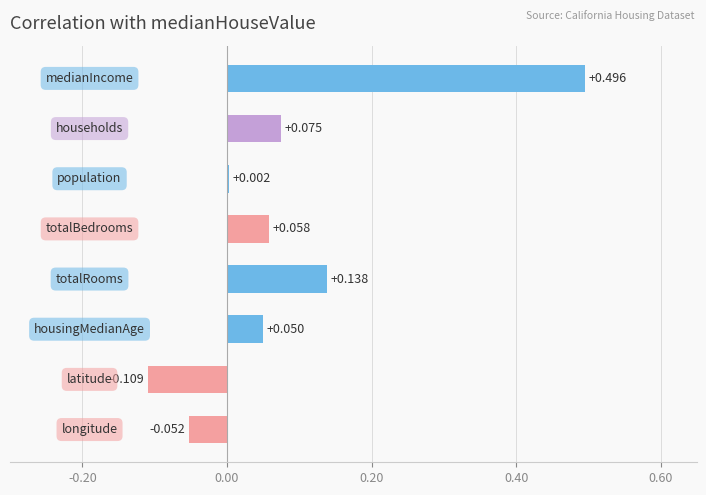

Count the number of categories in the chart.

8